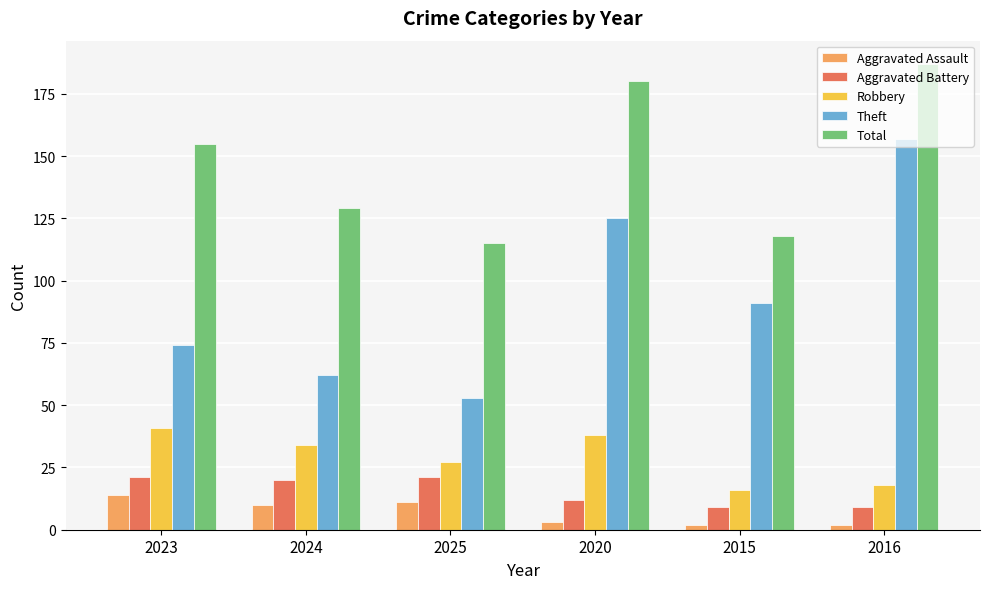

Which series has the largest total across all categories?

Total